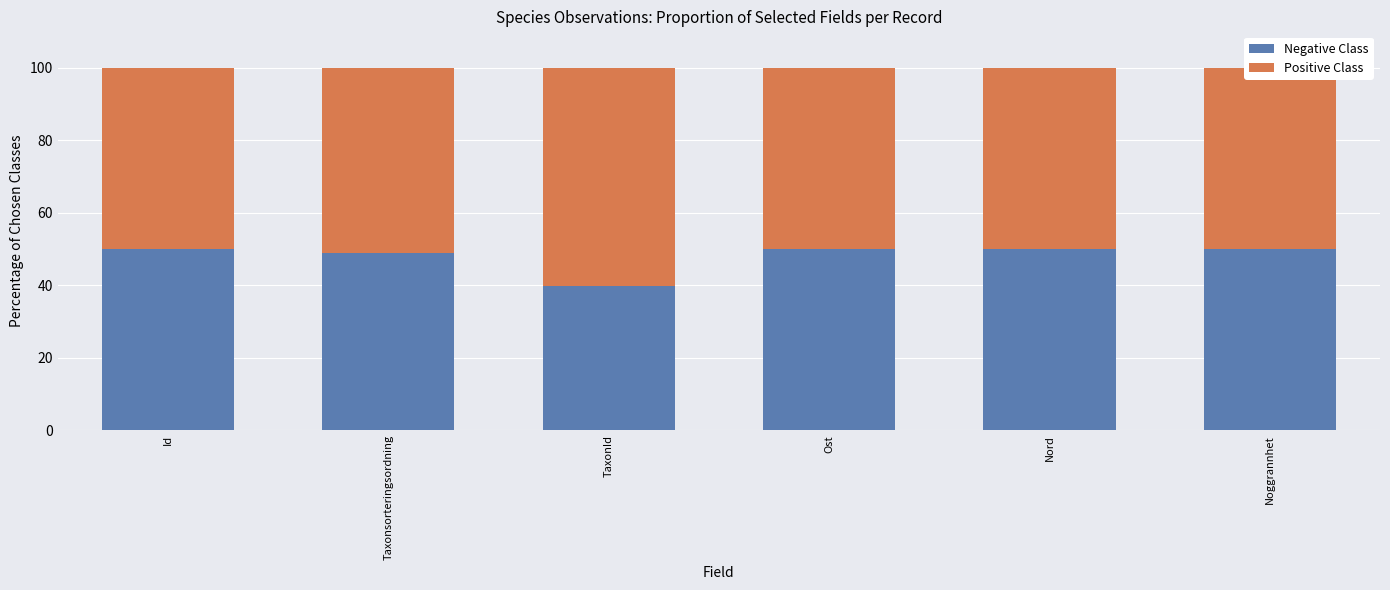

What is the difference between the maximum and minimum values in the Negative Class series?

10.3